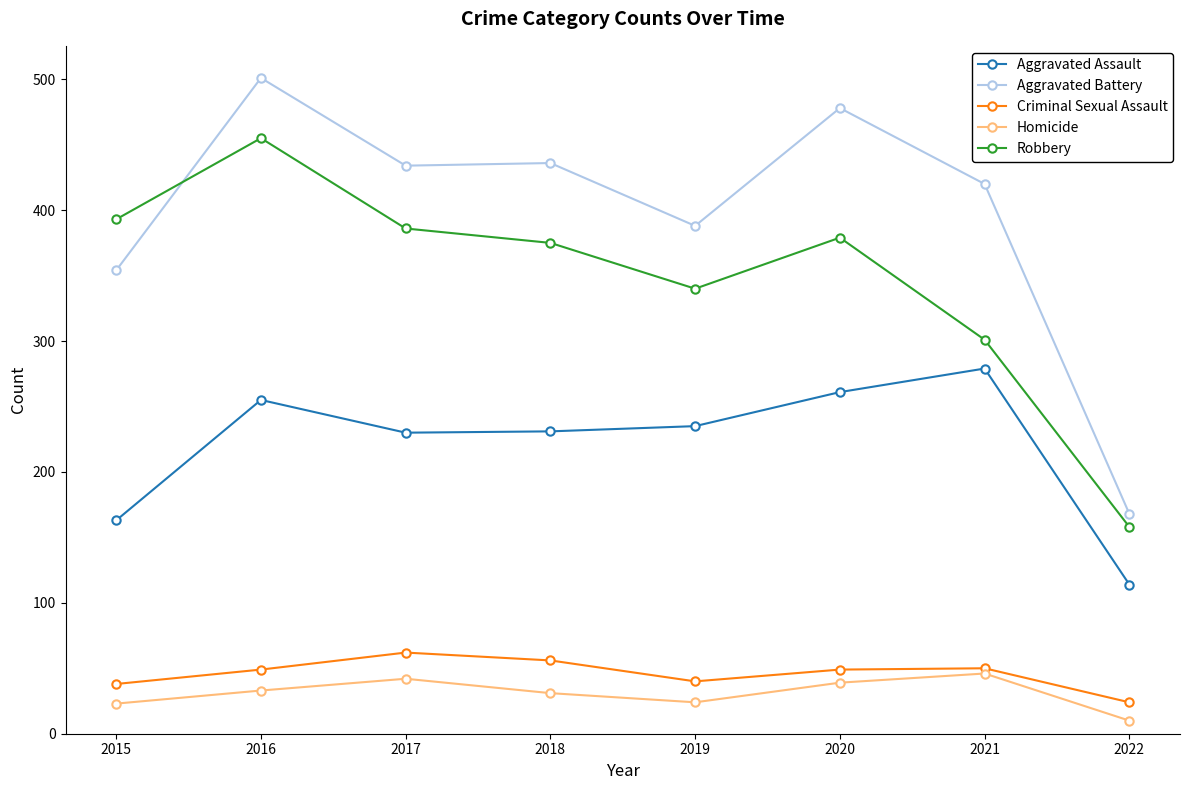

Between 2020 and 2021, which series saw the biggest shift?

Robbery